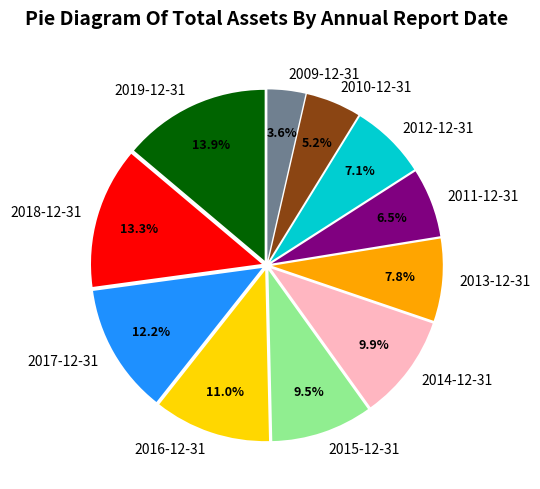

To the nearest percent, what is the difference between the largest and smallest slice percentages?

10%